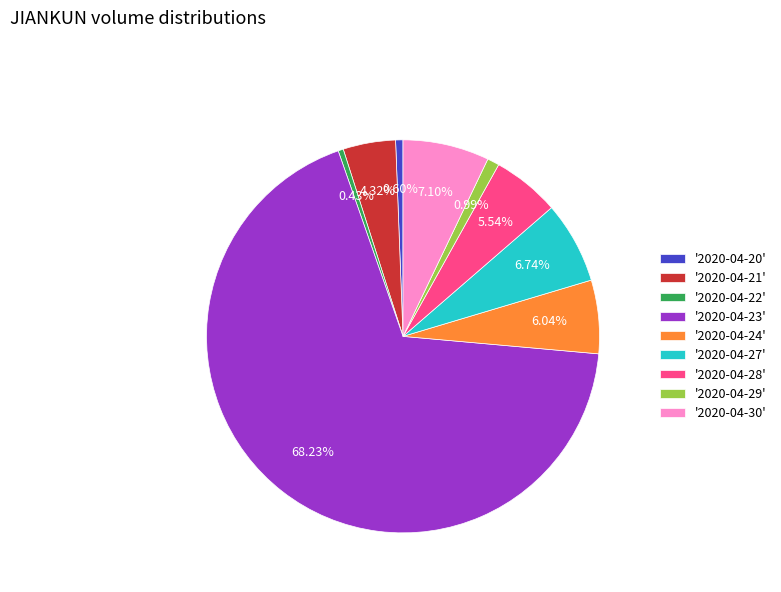

Which category accounts for the majority?

'2020-04-23'